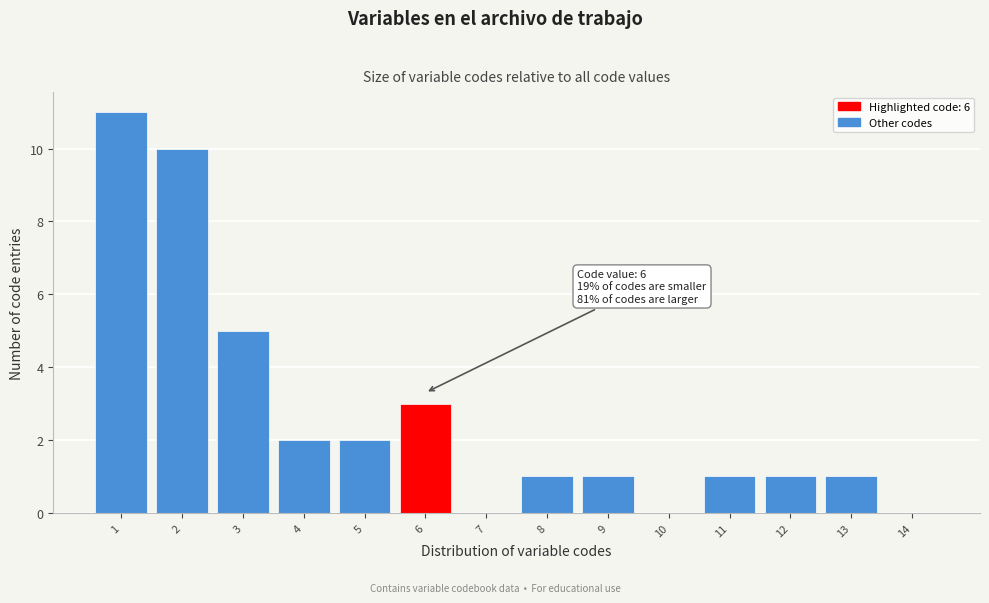

Which range on the x-axis has the tallest bar?

0.5 to 1.5